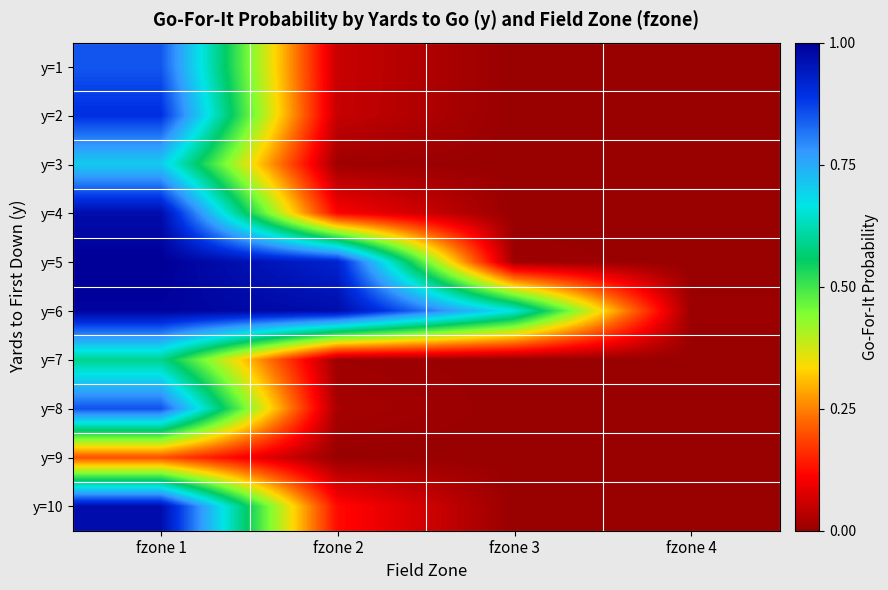

Reading left to right, what are all the values shown in this chart?

y=1: fzone 1=0.8	fzone 2=0.1	fzone 3=0.0	fzone 4=0.0
y=2: fzone 1=0.9	fzone 2=0.1	fzone 3=0.0	fzone 4=0.0
y=3: fzone 1=0.7	fzone 2=0.0	fzone 3=0.0	fzone 4=0.0
y=4: fzone 1=1.0	fzone 2=0.1	fzone 3=0.0	fzone 4=0.0
y=5: fzone 1=1.0	fzone 2=0.9	fzone 3=0.0	fzone 4=0.0
y=6: fzone 1=1.0	fzone 2=1.0	fzone 3=0.7	fzone 4=0.0
y=7: fzone 1=0.6	fzone 2=0.0	fzone 3=0.0	fzone 4=0.0
y=8: fzone 1=0.9	fzone 2=0.0	fzone 3=0.0	fzone 4=0.0
y=9: fzone 1=0.2	fzone 2=0.0	fzone 3=0.0	fzone 4=0.0
y=10: fzone 1=1.0	fzone 2=0.1	fzone 3=0.0	fzone 4=0.0